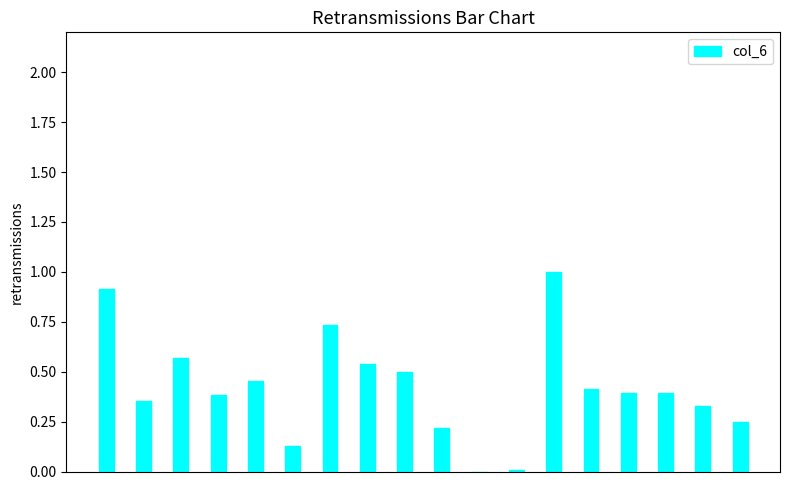

Count the number of categories in the chart.

18